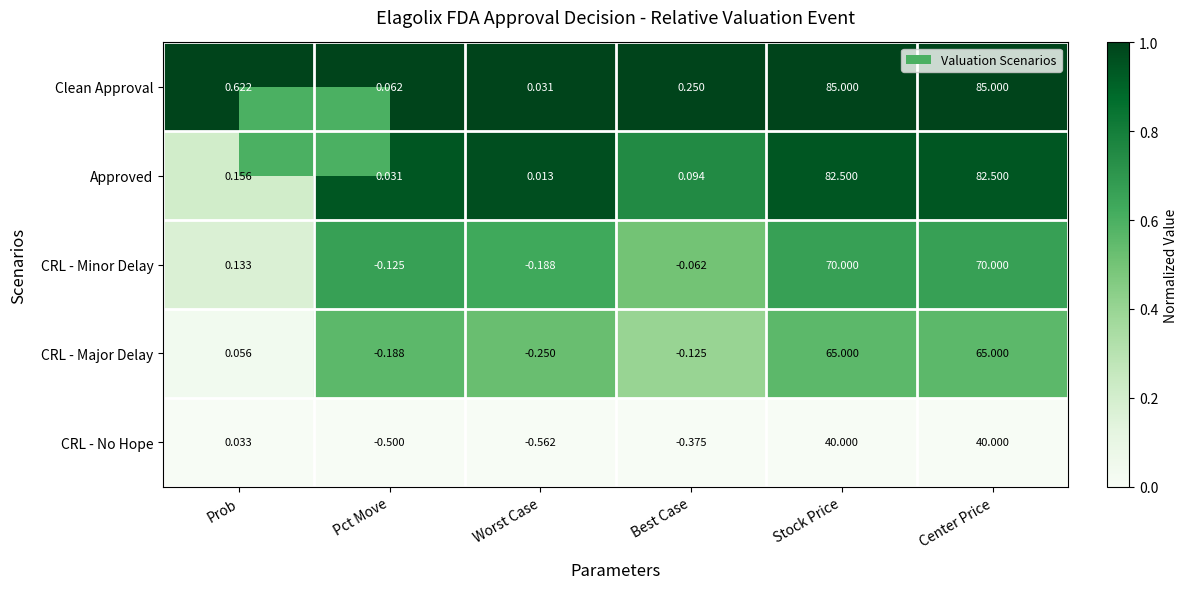

Which series has the largest total across all categories?

Clean Approval